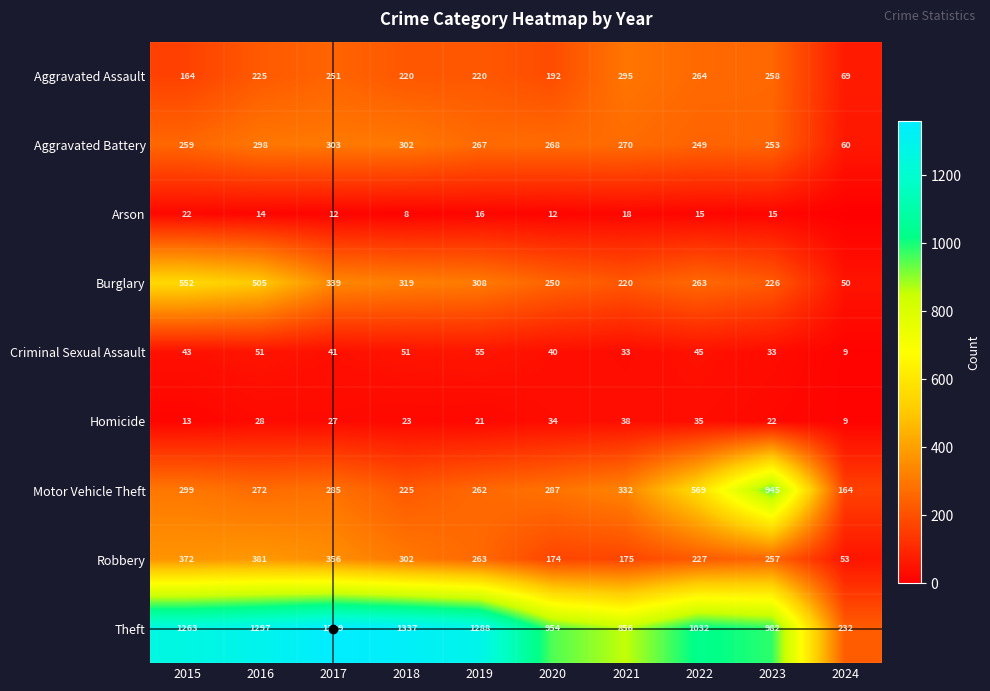

Rank the series at 2022 from highest to lowest value.

Theft, Motor Vehicle Theft, Aggravated Assault, Burglary, Aggravated Battery, Robbery, Criminal Sexual Assault, Homicide, Arson